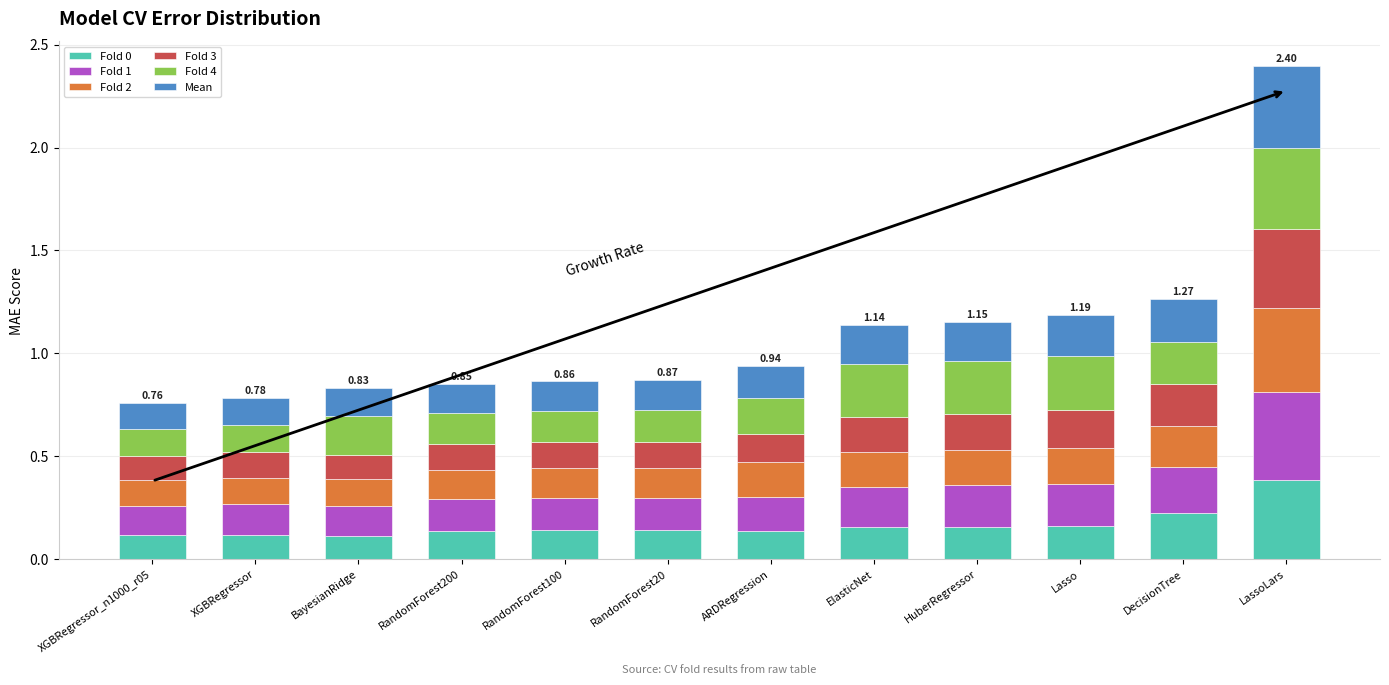

Does the chart contain stacked bars?

Yes